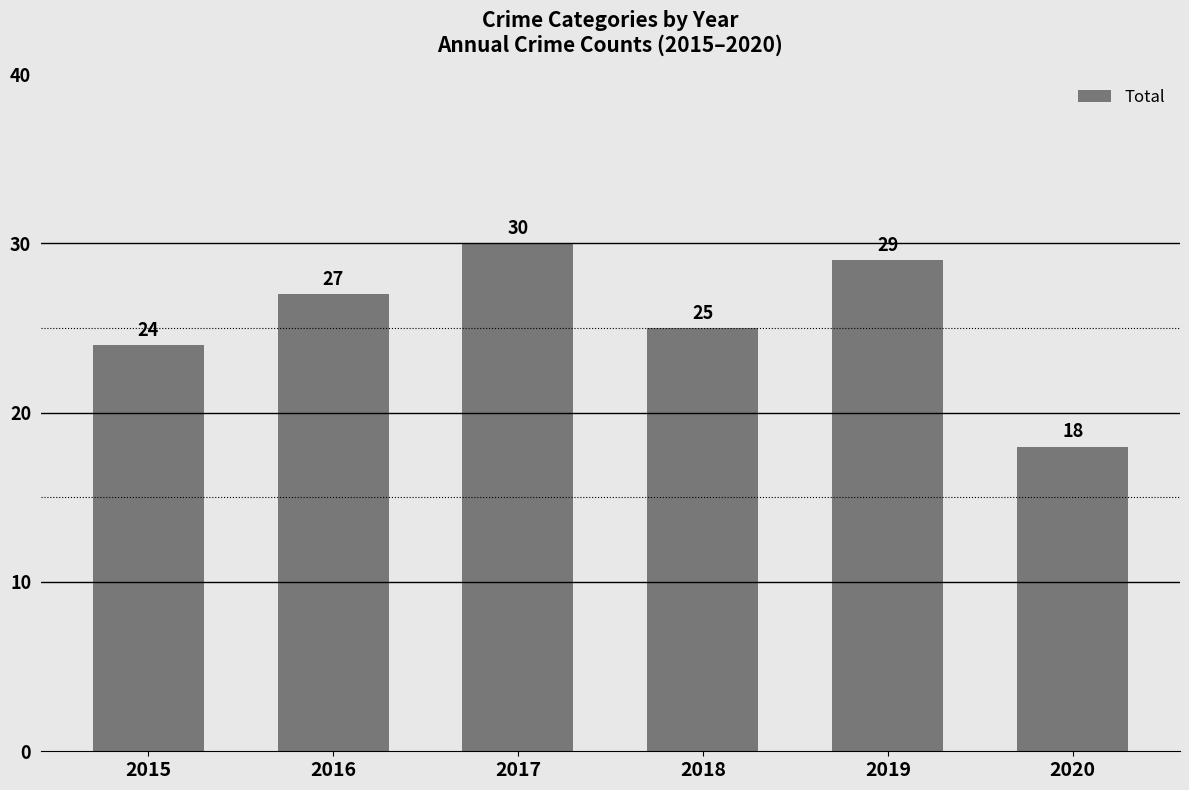

What is the change in value from 2019 to 2020?

-11